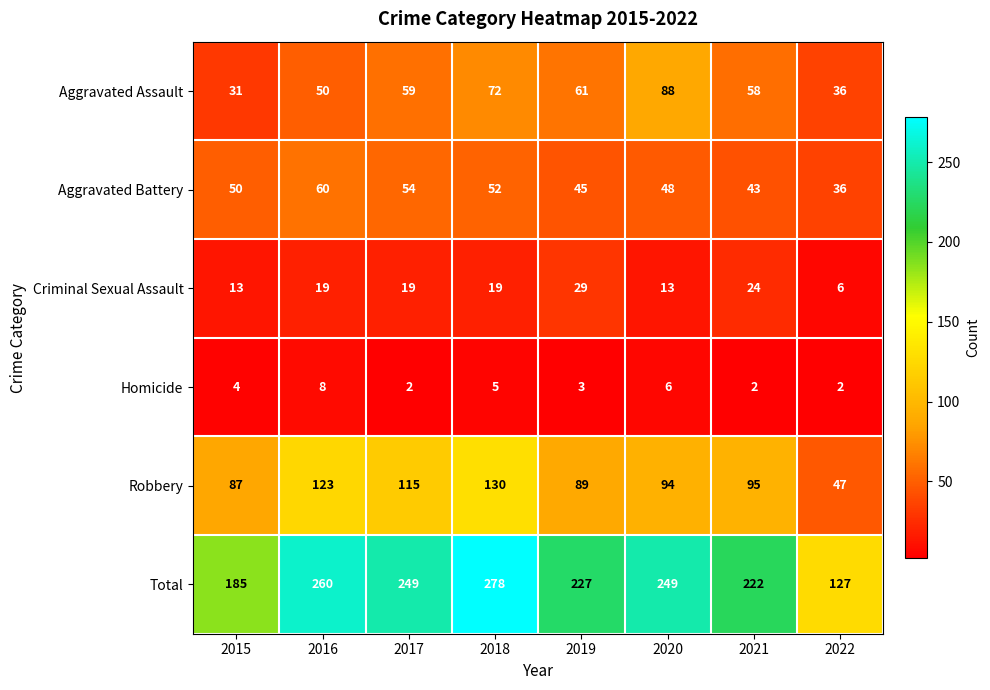

What is the smallest value displayed?

2